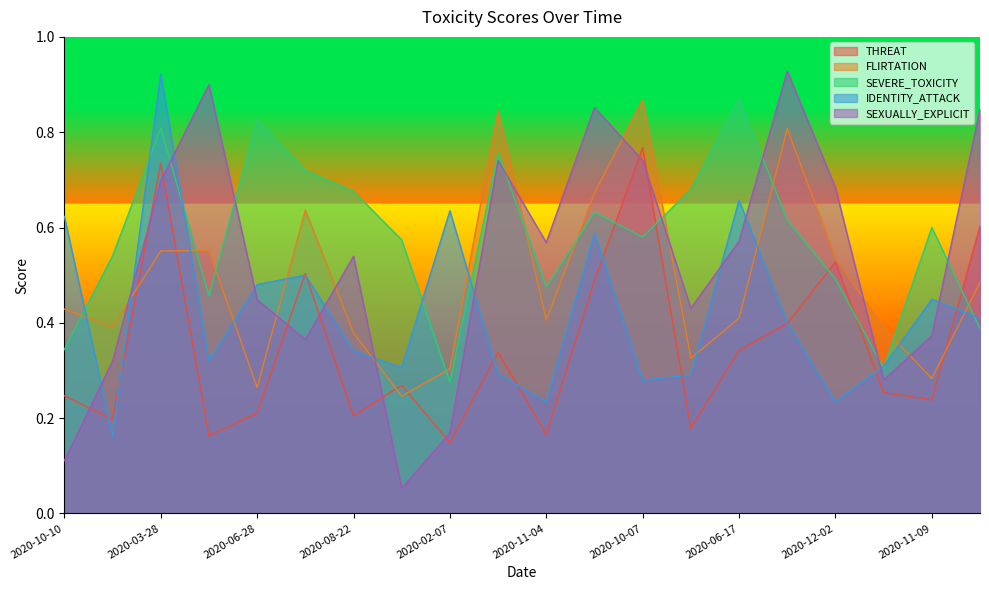

What is the minimum value shown in the chart?

0.1